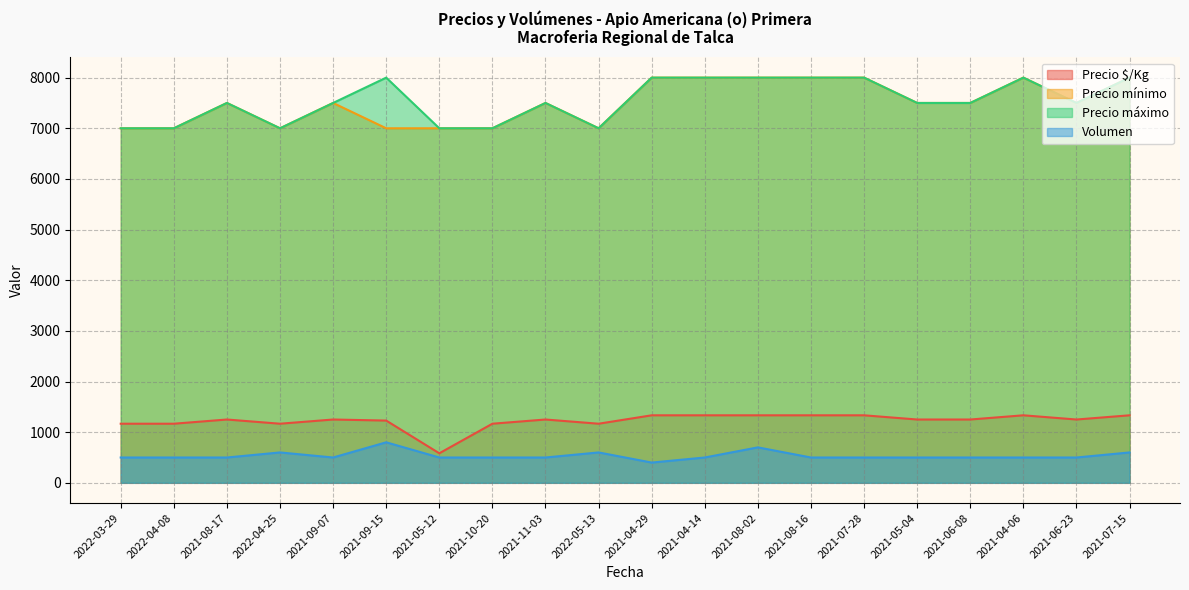

Rank the series at 2021-06-08 from lowest to highest value.

Volumen, Precio $/Kg, Precio mínimo, Precio máximo